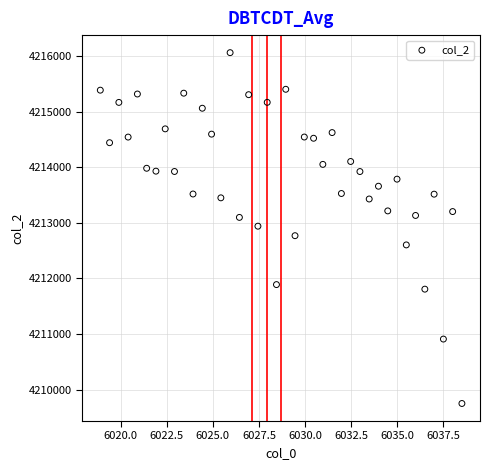

What is the range of Y values (max minus min)?

6312